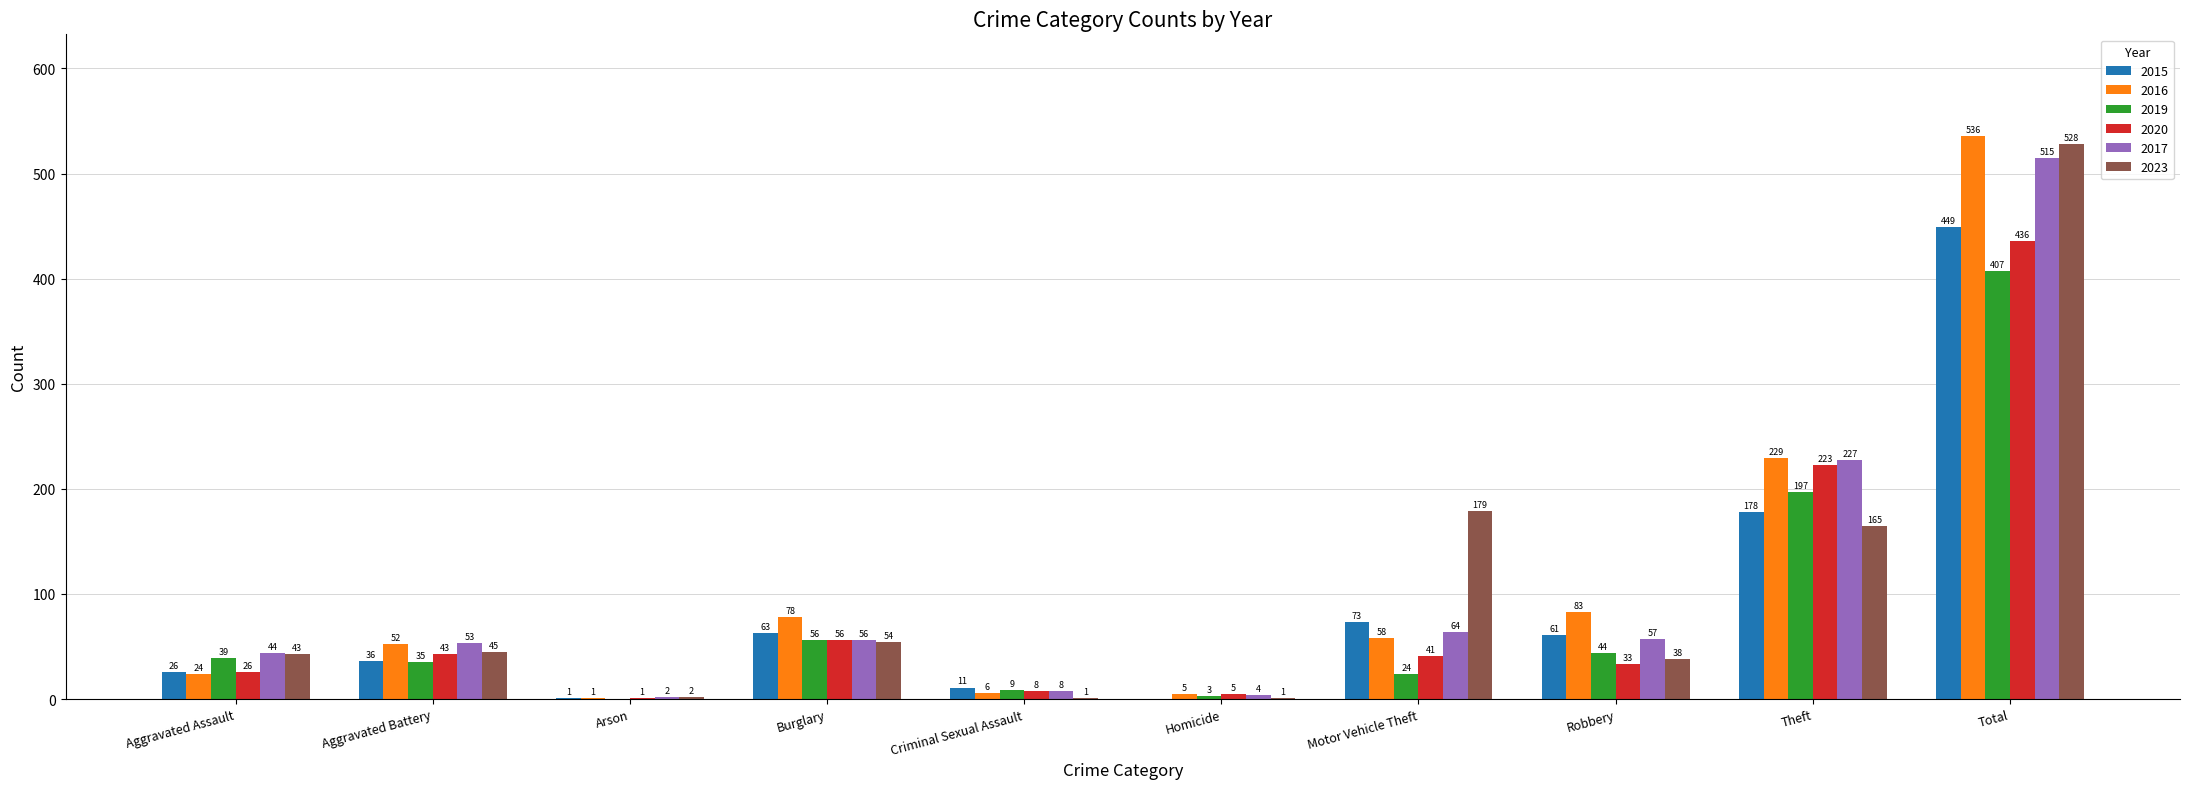

Between Arson and Motor Vehicle Theft, which series saw the biggest shift?

2023